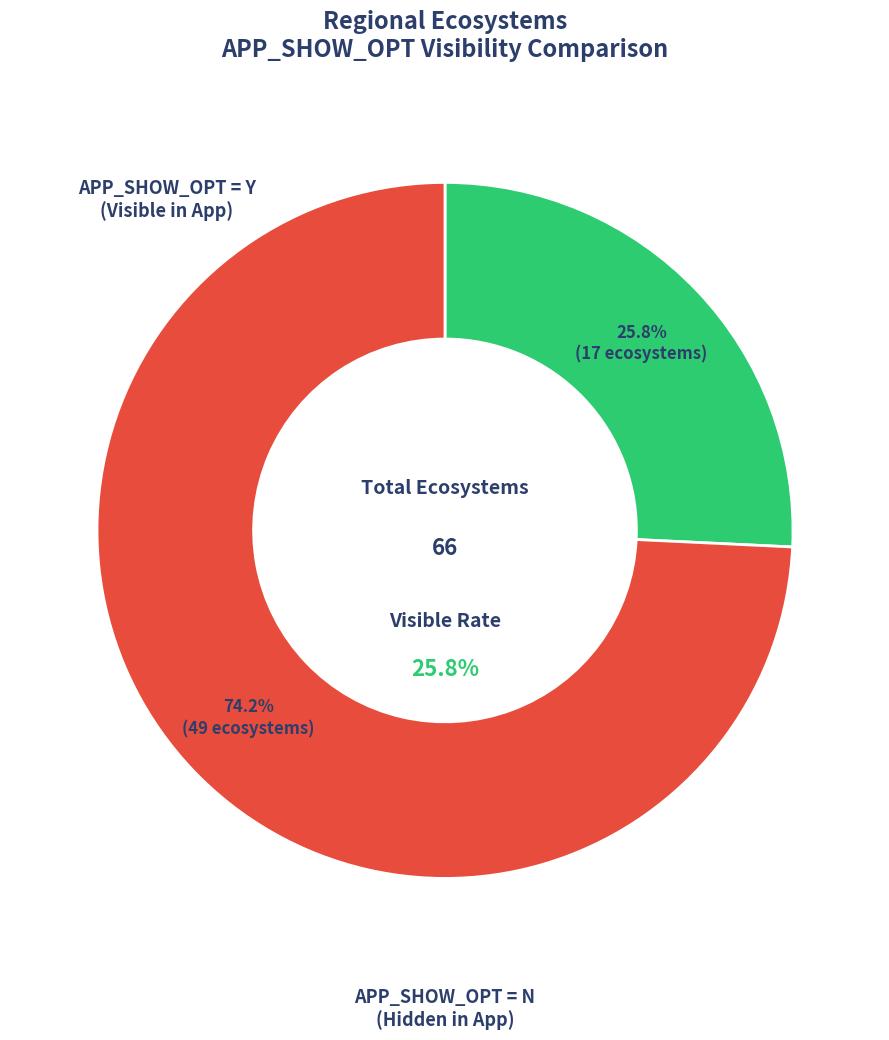

True or false: Antarctica accounts for 1% of the total.

False